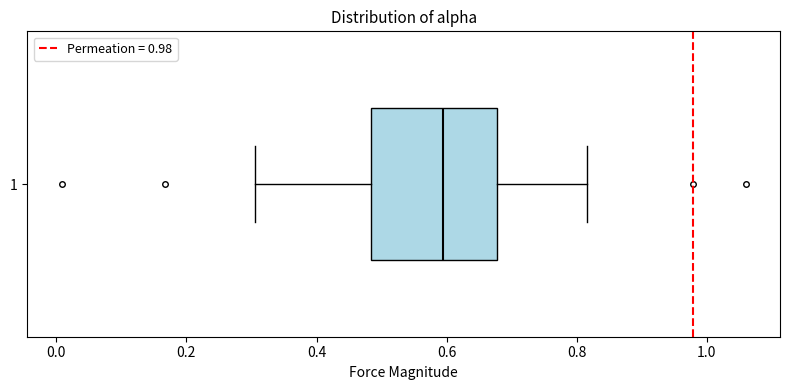

Transcribe this box plot: give where the median line is, the range the box spans, and where the two whiskers end, as read against the x-axis. The values are not printed on the chart, so give them approximately, as read against the axis.

median 0.60, box 0.48 to 0.68, whiskers 0.30 to 0.82